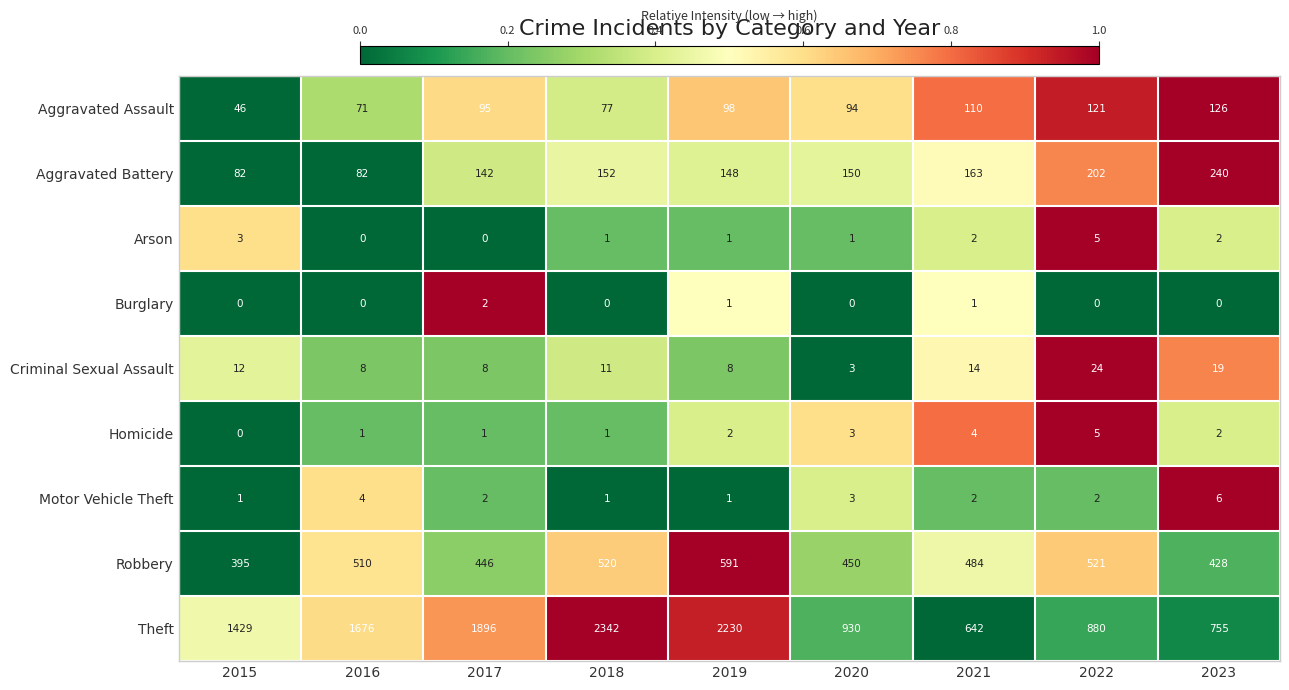

Is it true that Burglary equals 1 at 2019?

True